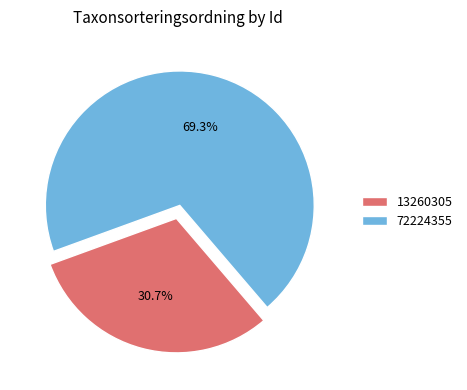

True or false: 72224355 accounts for 55% of the total.

False